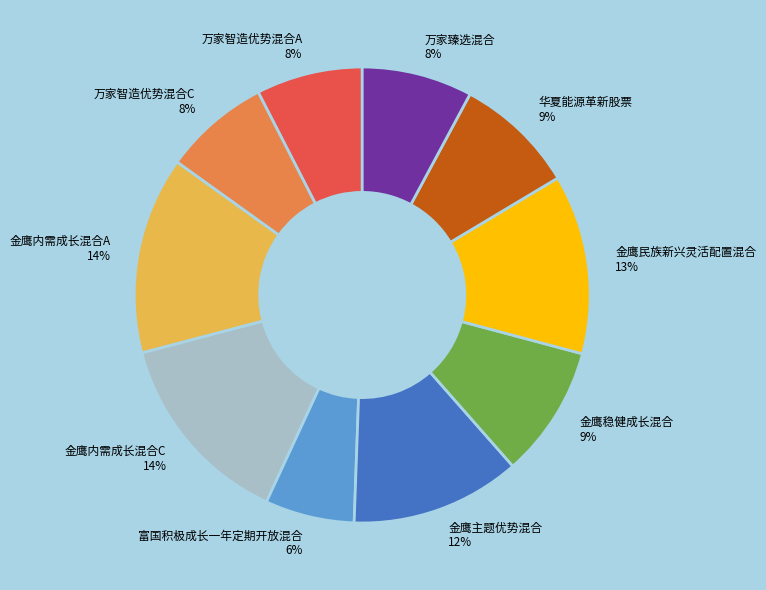

To the nearest percent, what is the difference between the 万家智造优势混合C and 金鹰内需成长混合A slice percentages?

6%